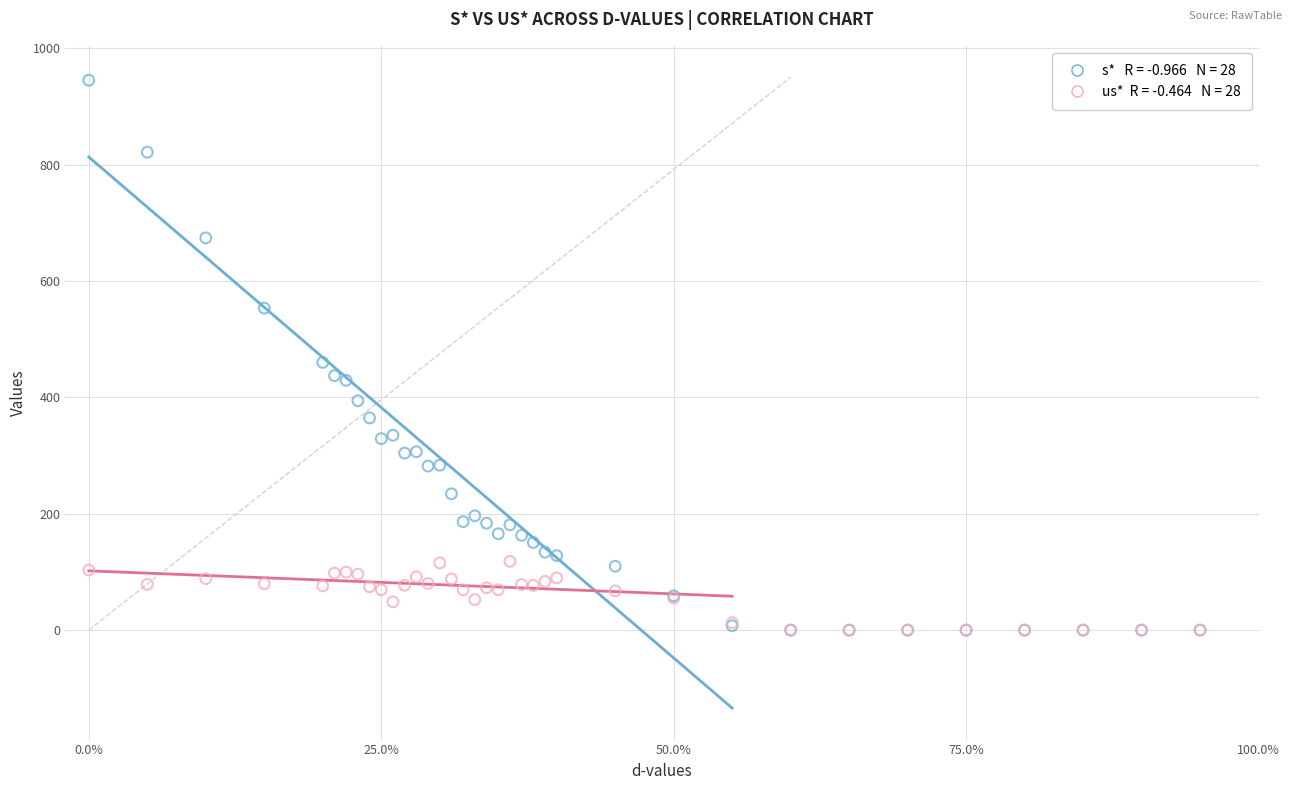

Across all series, what Y value is closest to 472?

460.1